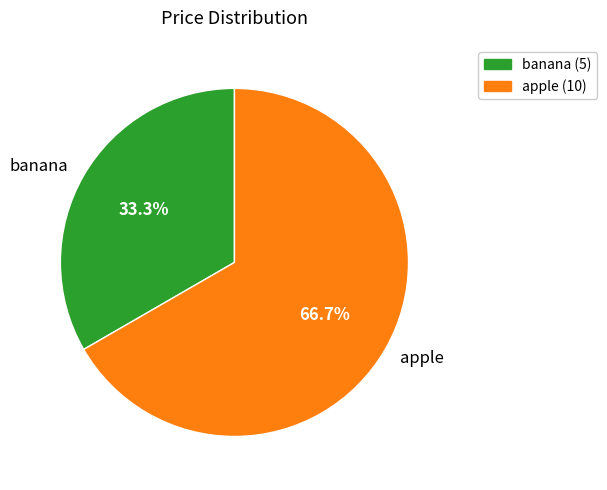

To the nearest percent, what is the difference between the largest and smallest slice percentages?

33%